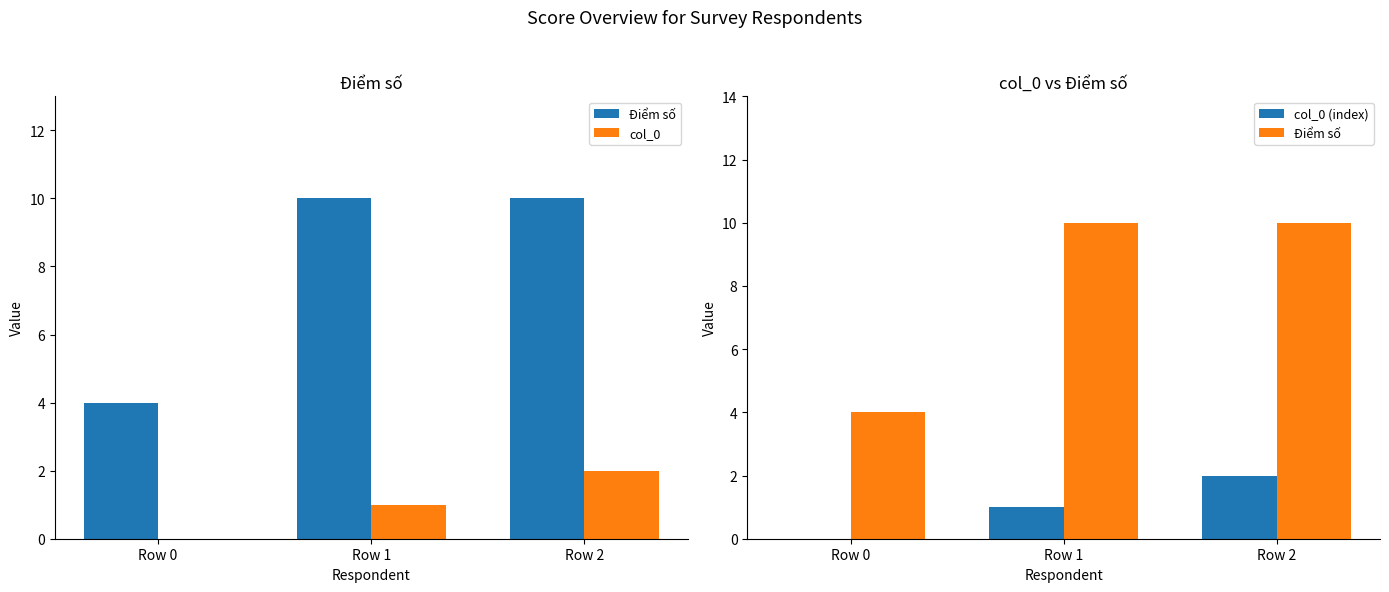

What is the value of the col_0 bar at the 3rd from the left?

2